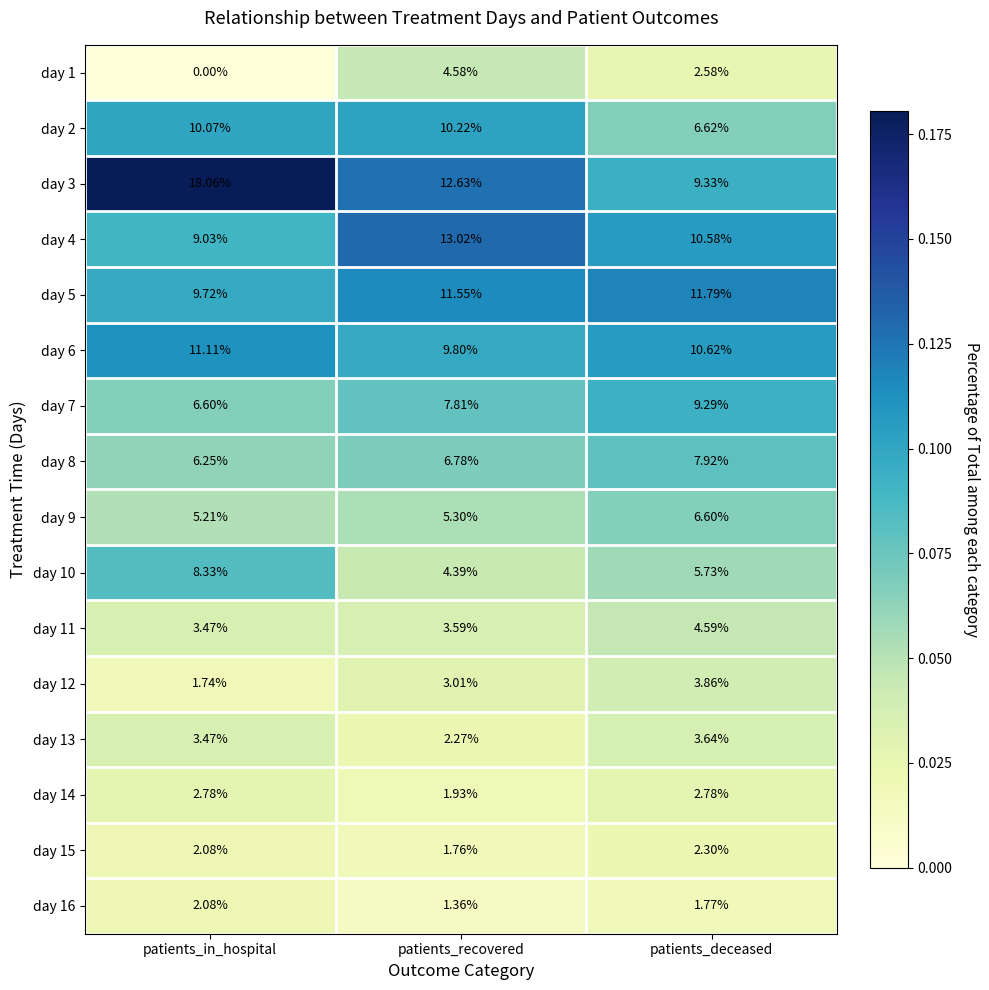

Where does the day 4 series first go above 10?

patients_recovered